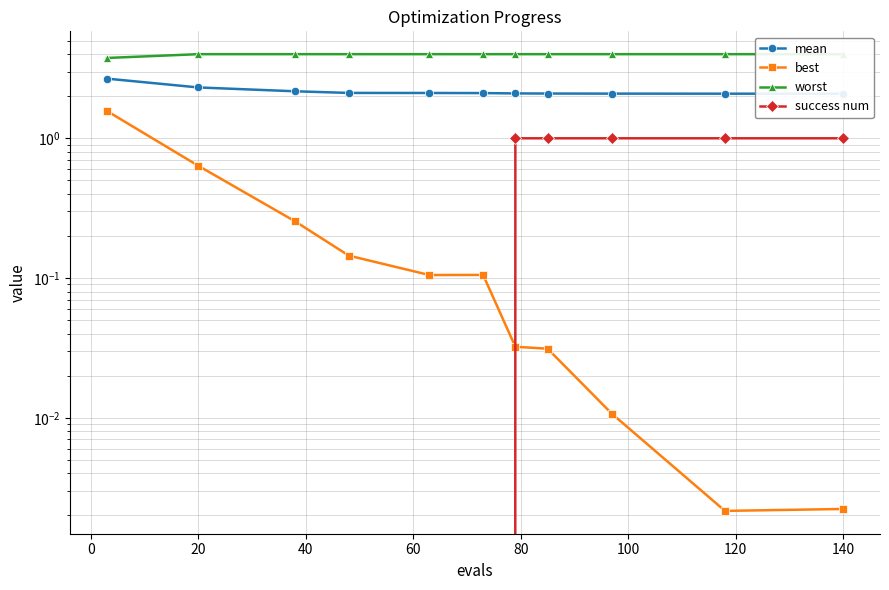

Which series has the largest total across all categories?

worst